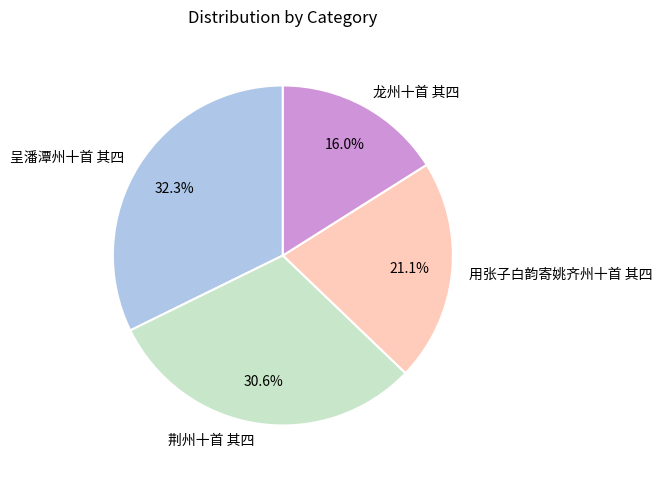

Do 用张子白韵寄姚齐州十首 其四 and 龙州十首 其四 together represent more than half of the pie?

No